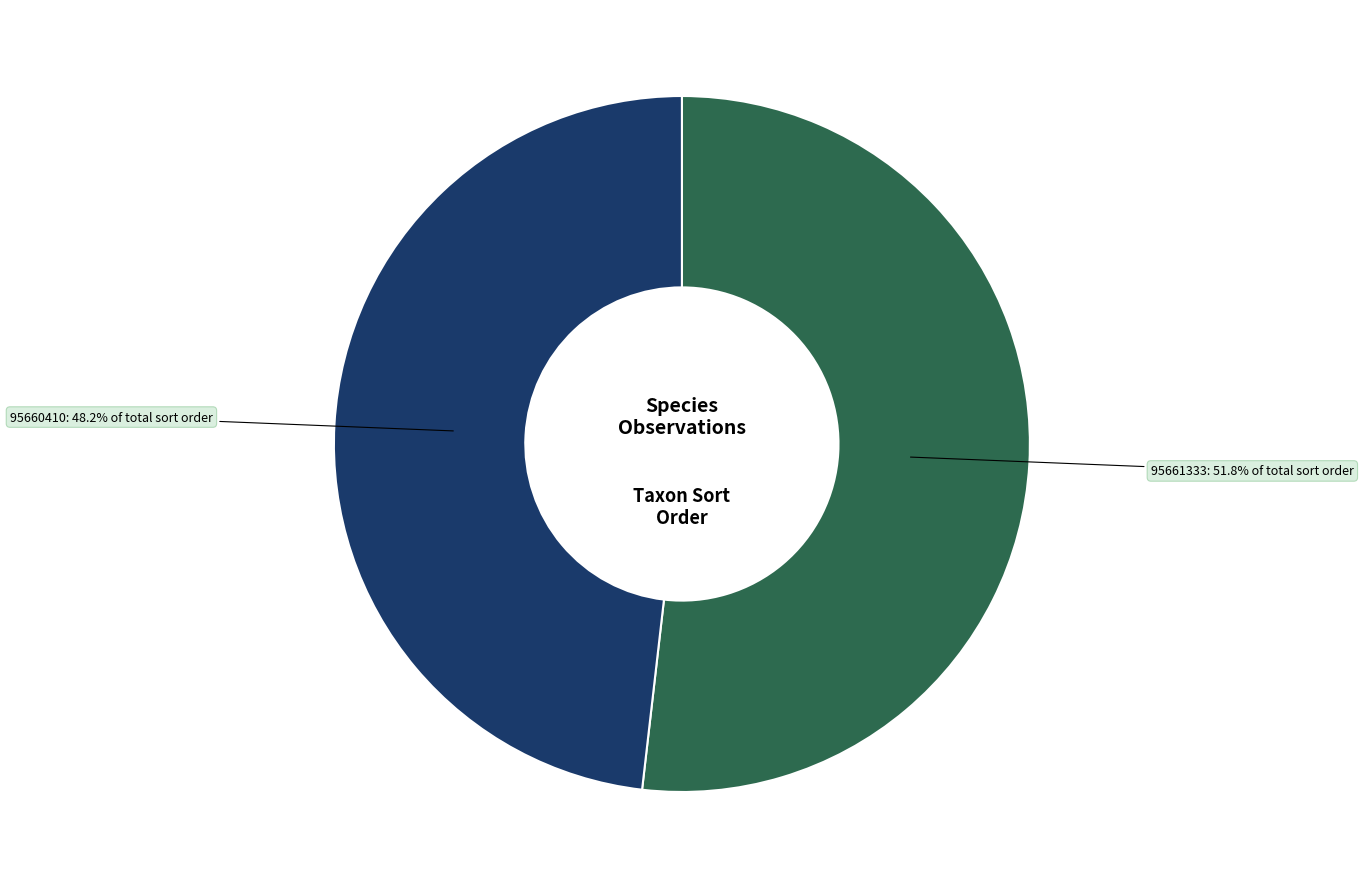

Does 95660410 account for over 50% of the chart?

No